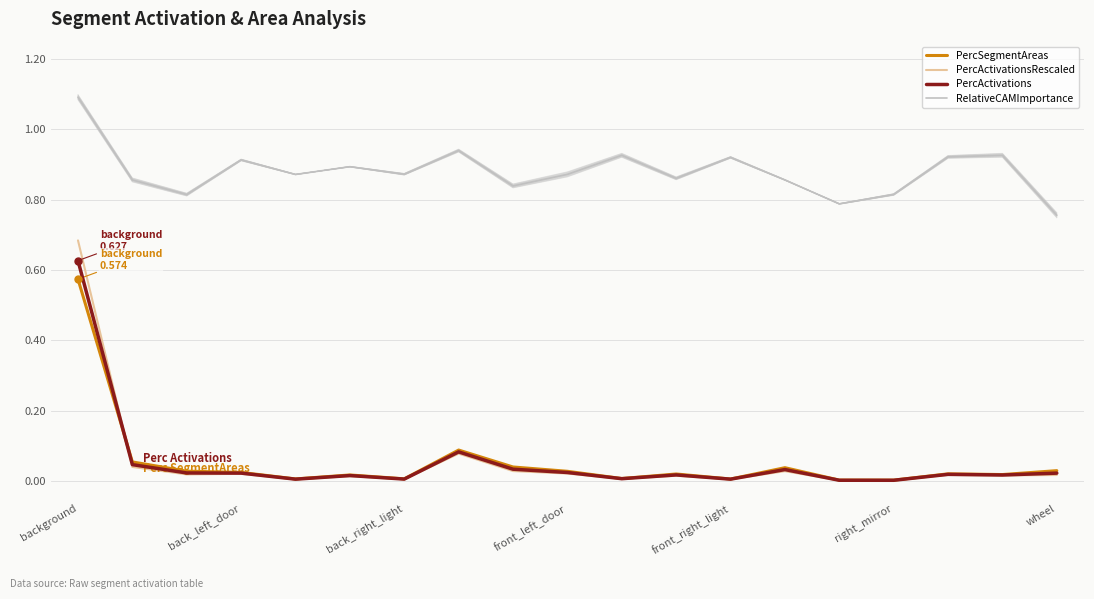

True or false: RelativeCAMImportance and PercActivations cross at least once.

False